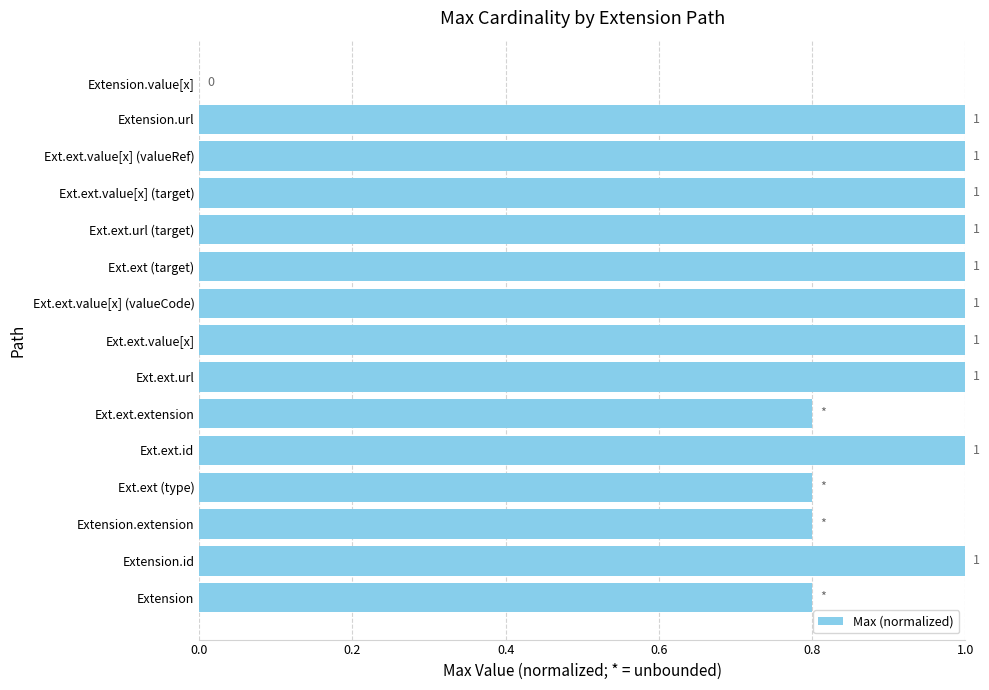

How many series are shown in this chart?

1